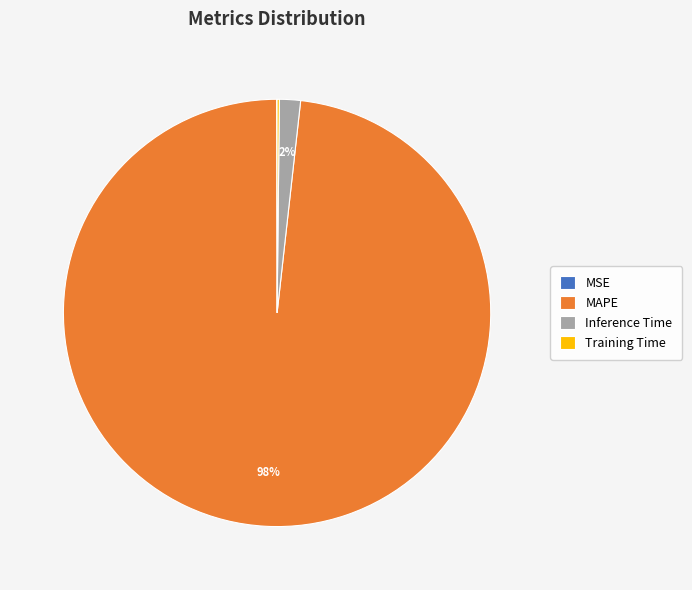

Is there any slice that represents more than half of the pie?

Yes